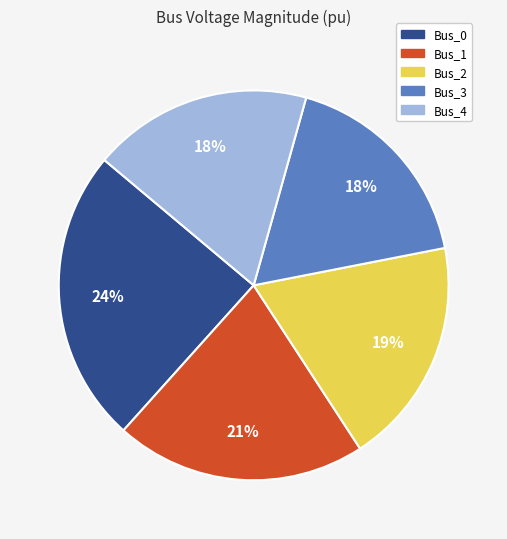

How many slices are in this pie chart?

5